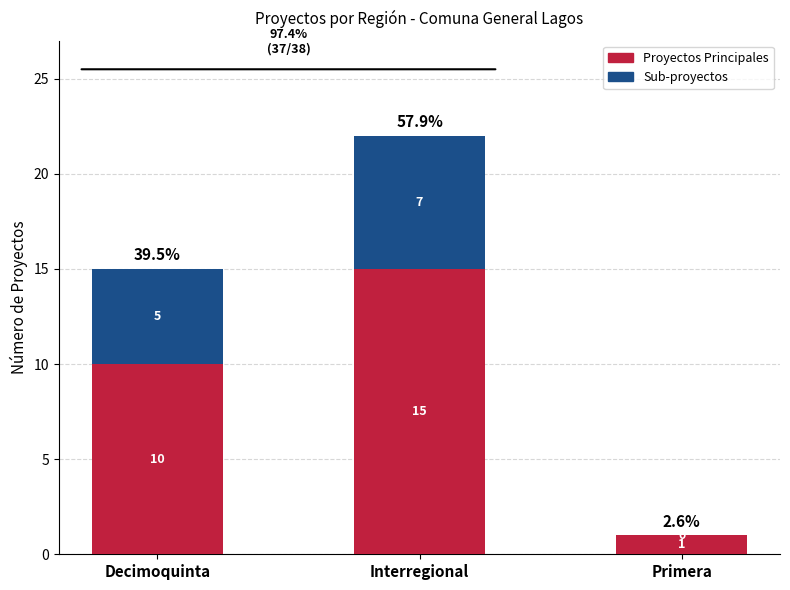

At which category is the sum across all series the highest?

Interregional